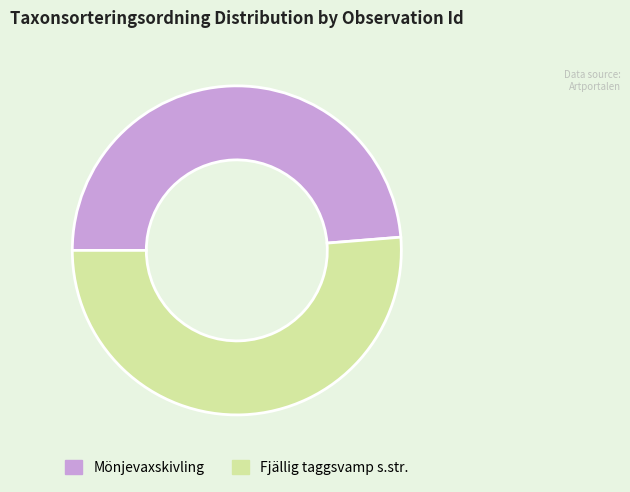

Which category has the smallest portion of the pie?

Mönjevaxskivling